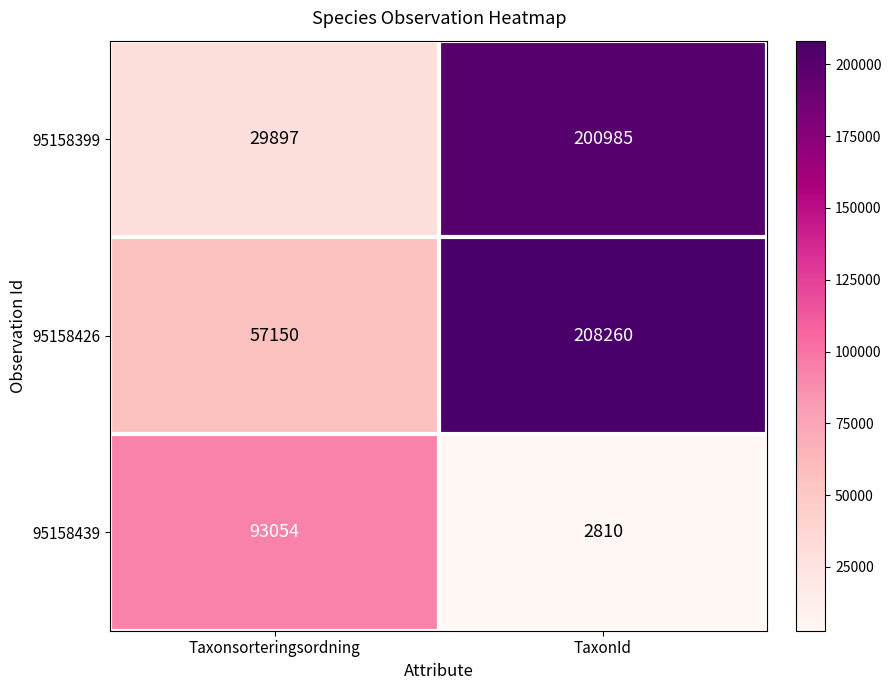

Reading right to left, what are all the values shown in this chart?

95158399: TaxonId=200985	Taxonsorteringsordning=29897
95158426: TaxonId=208260	Taxonsorteringsordning=57150
95158439: TaxonId=2810	Taxonsorteringsordning=93054